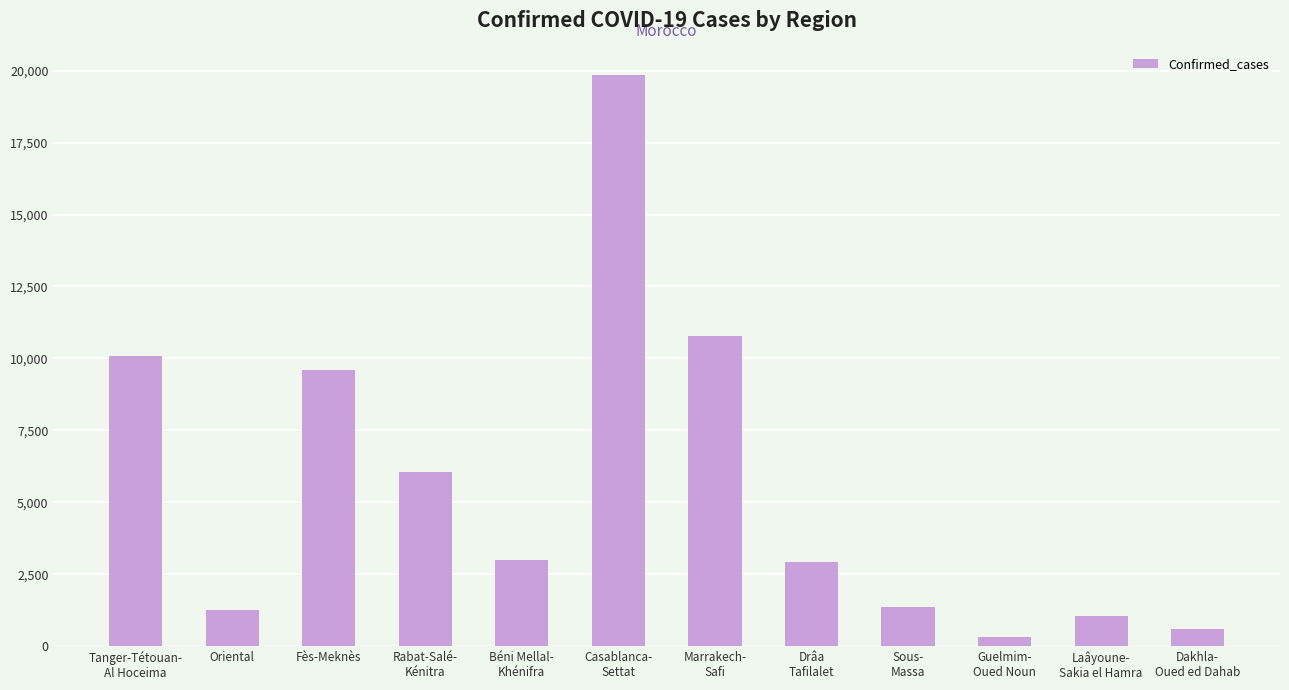

What is the ratio of the value at Oriental to the value at Laâyoune-
Sakia el Hamra?

1.2